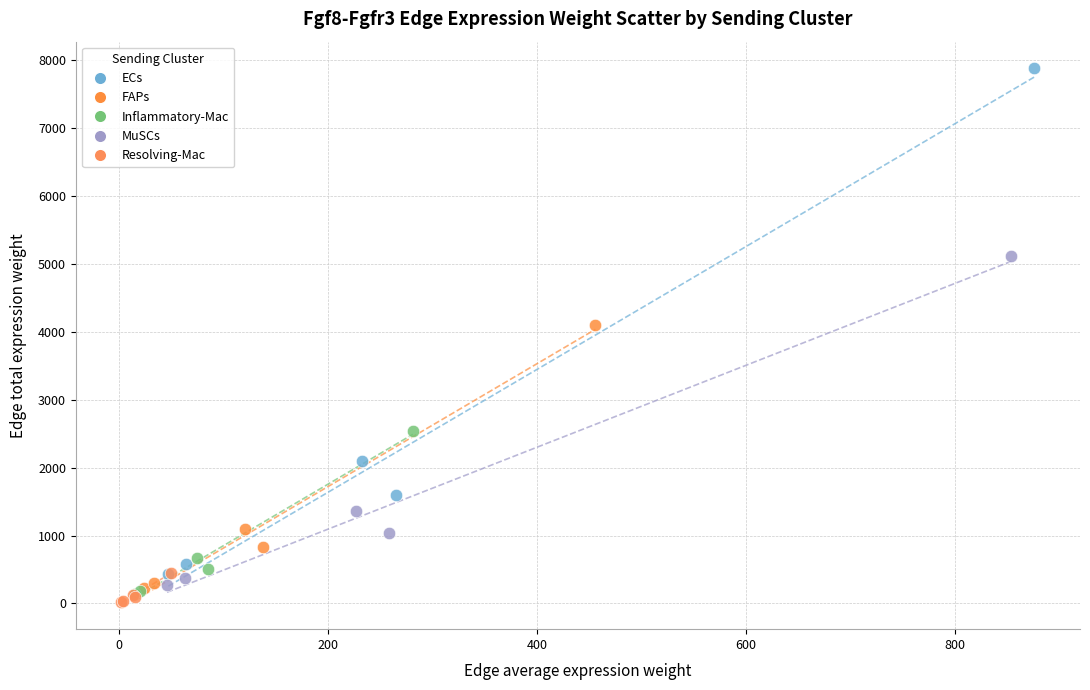

Which series reaches the maximum Y coordinate?

ECs